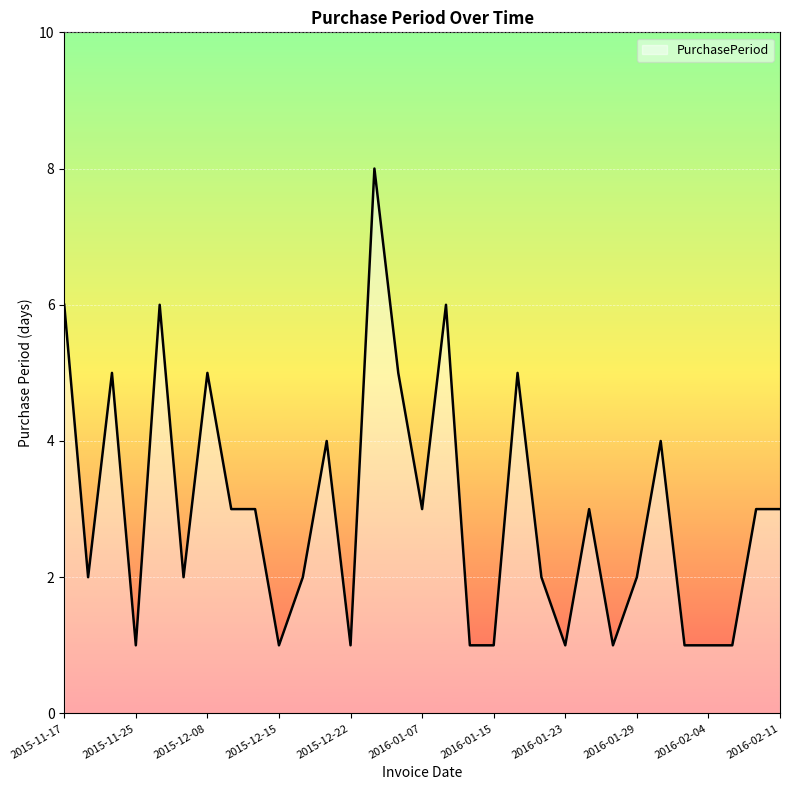

How many values are between 1 and 5?

27